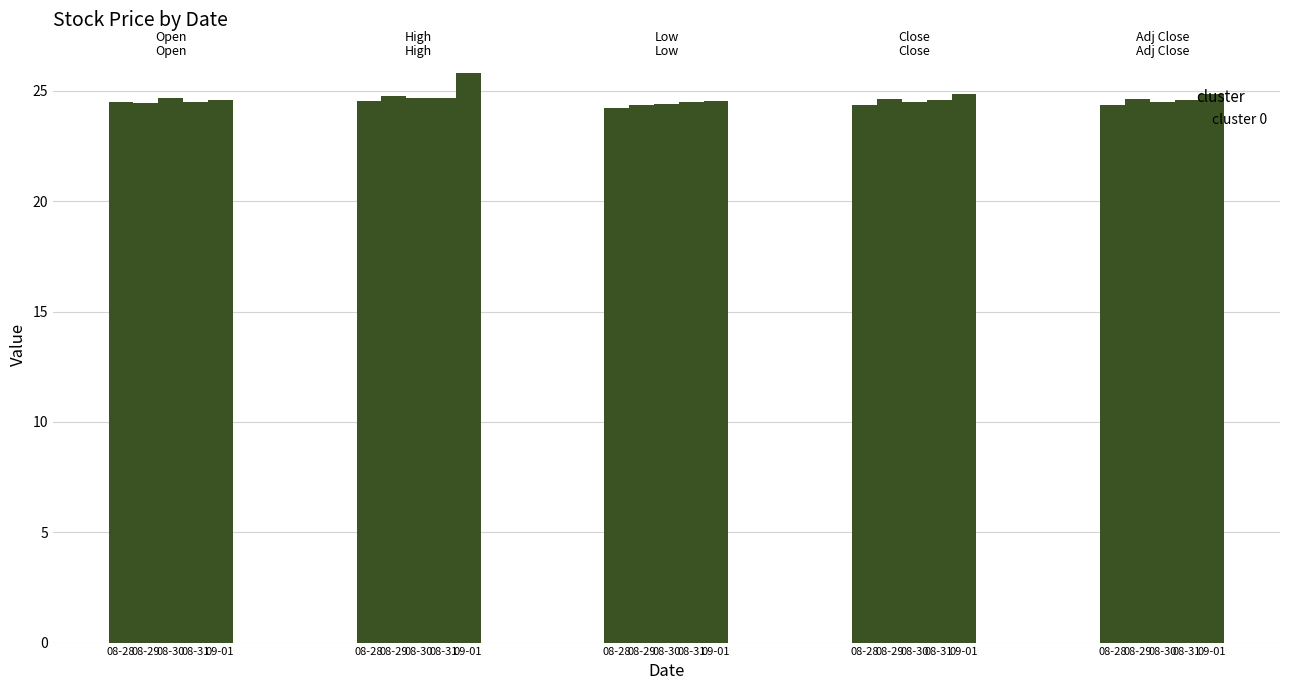

Does the chart contain any negative values?

No